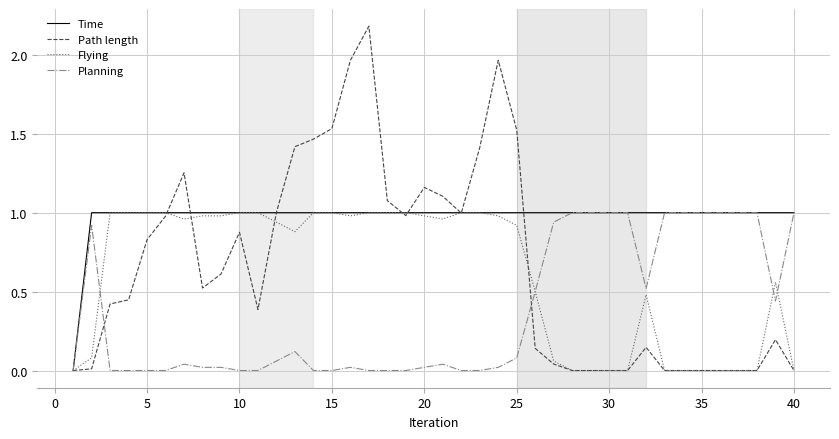

Which series has the widest spread of values?

Path length